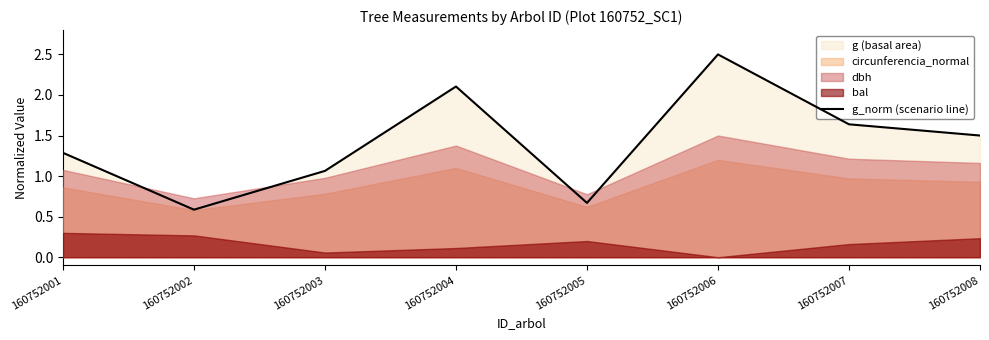

What is the sum of the values at 160752003 and 160752008?

2.6